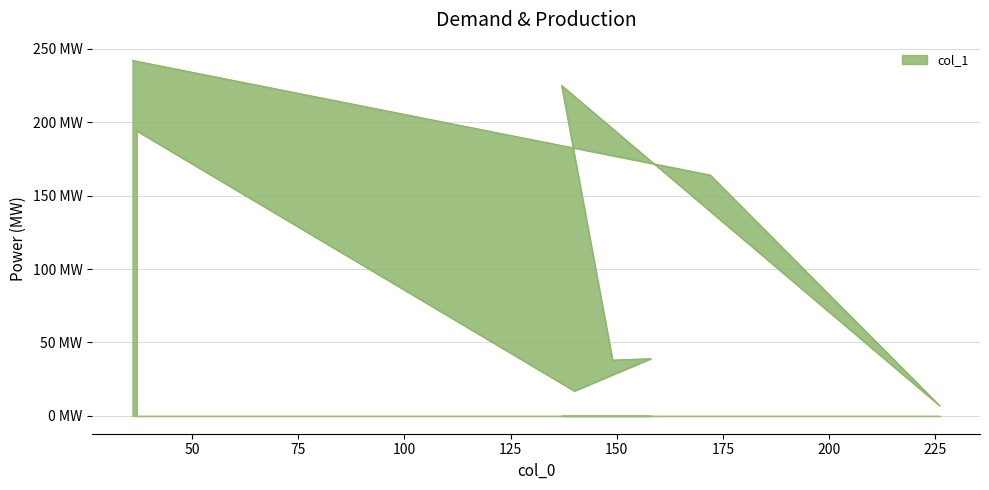

At which label is the value closest to 124?

172